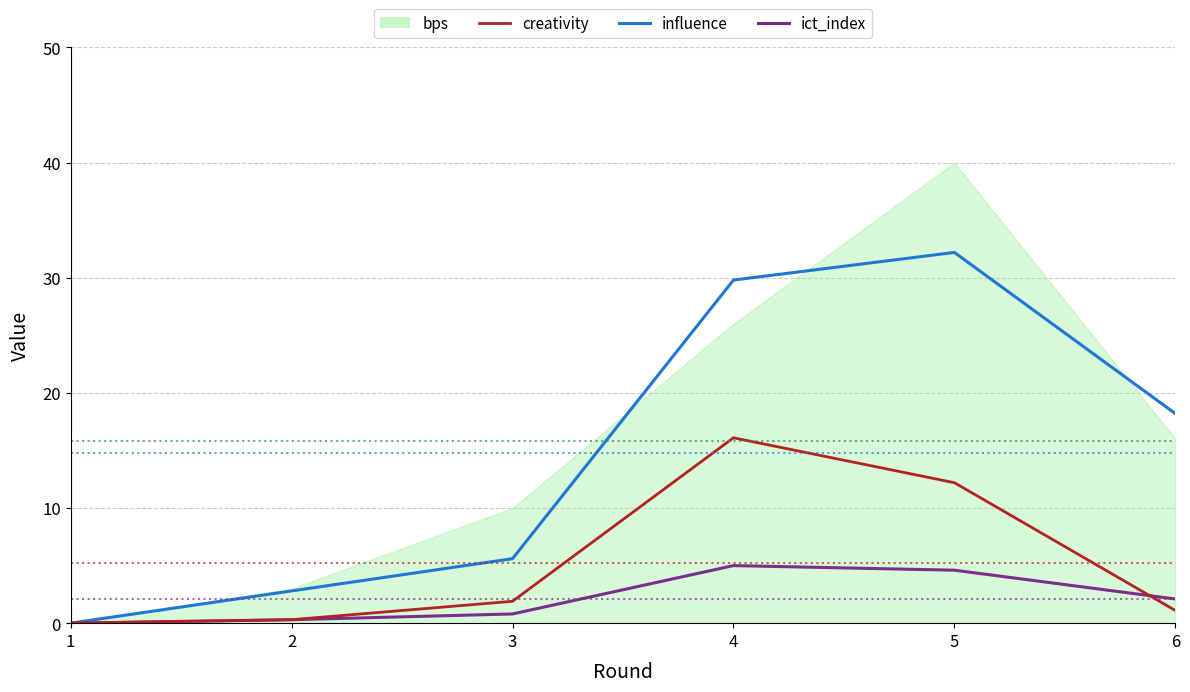

The creativity series shows 0.3 at 2. True or false?

True